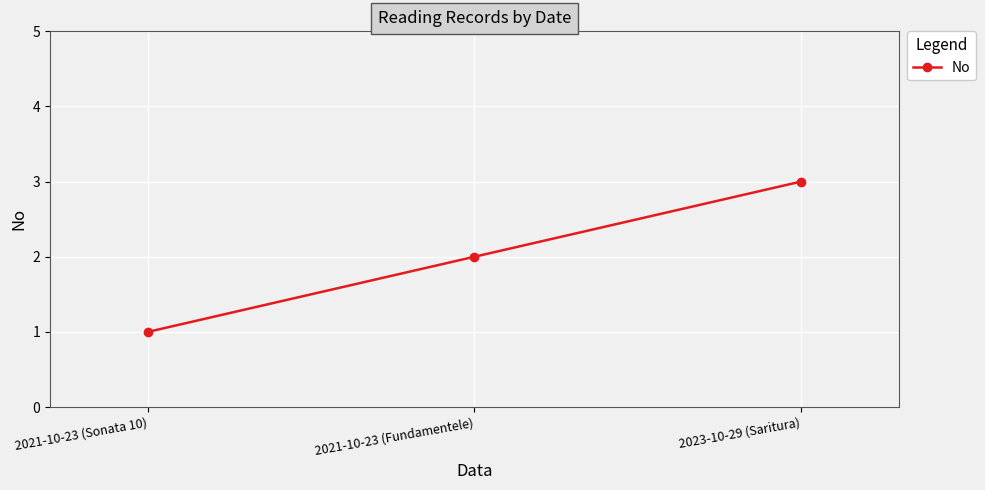

At which category does the chart reach its peak across all series?

2023-10-29 (Saritura)